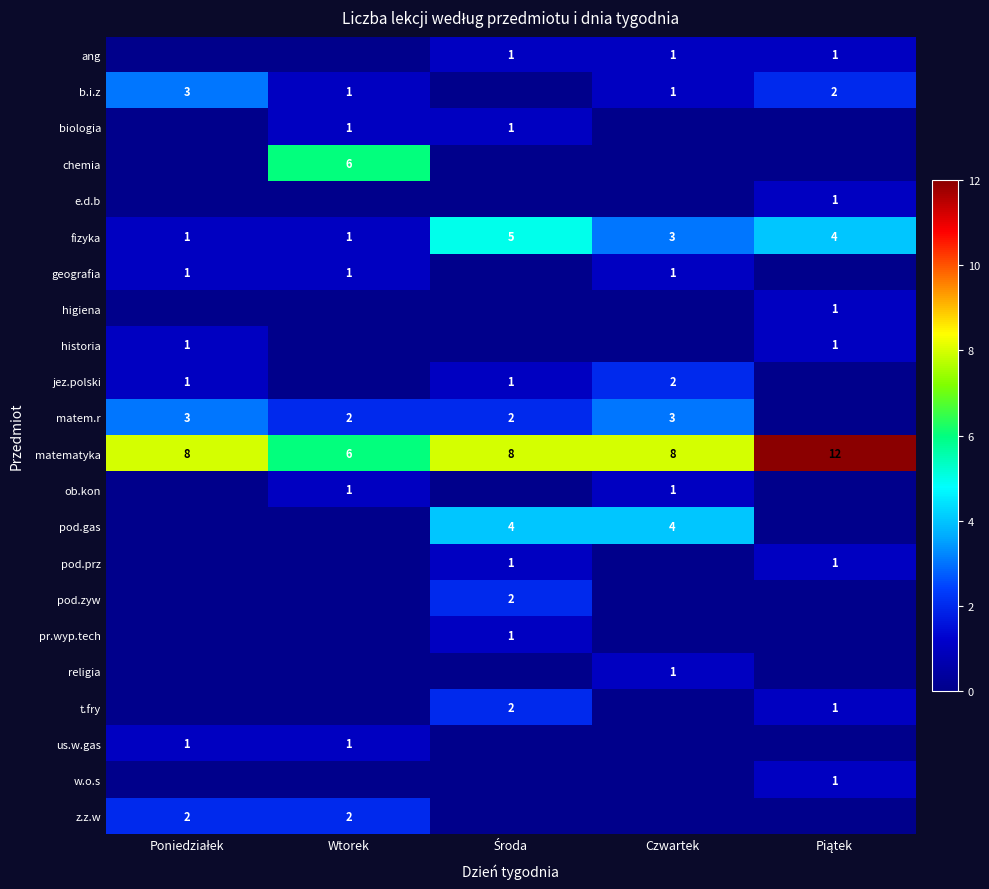

At which category is the sum across all series the highest?

Środa